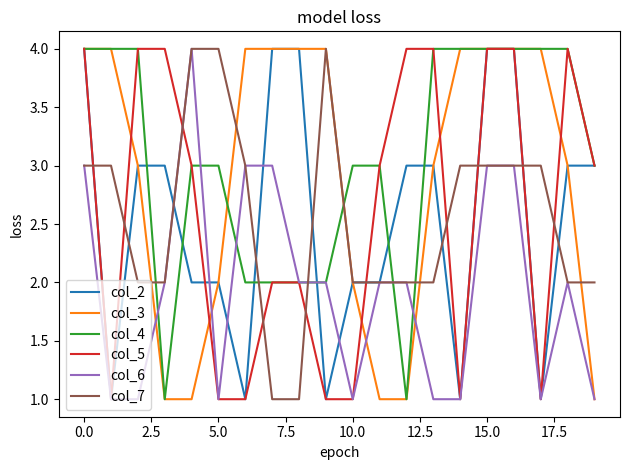

What is the highest value of the col_7 series?

4